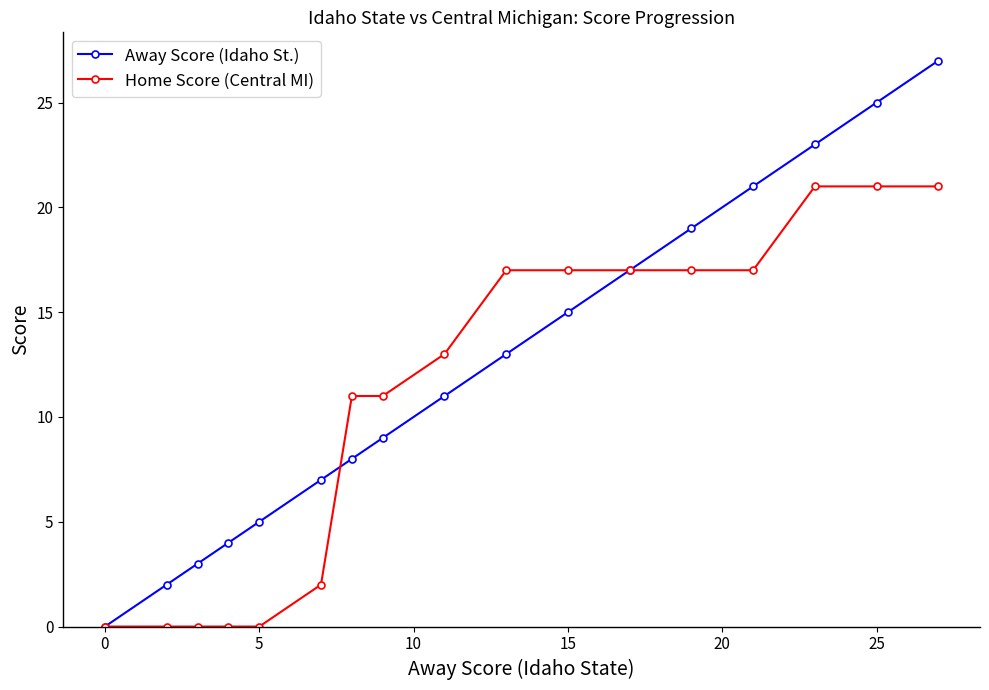

Rank the series by their average value, from lowest to highest.

Home Score (Central MI), Away Score (Idaho St.)